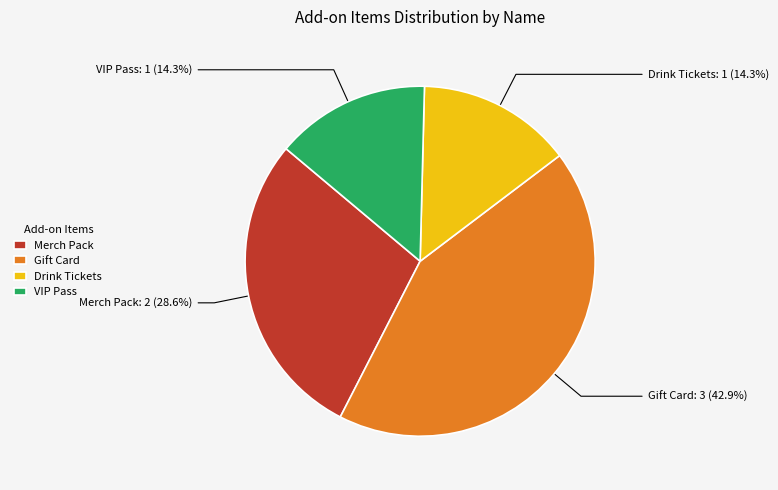

To the nearest percent, what is the difference between the largest and smallest slice percentages?

29%